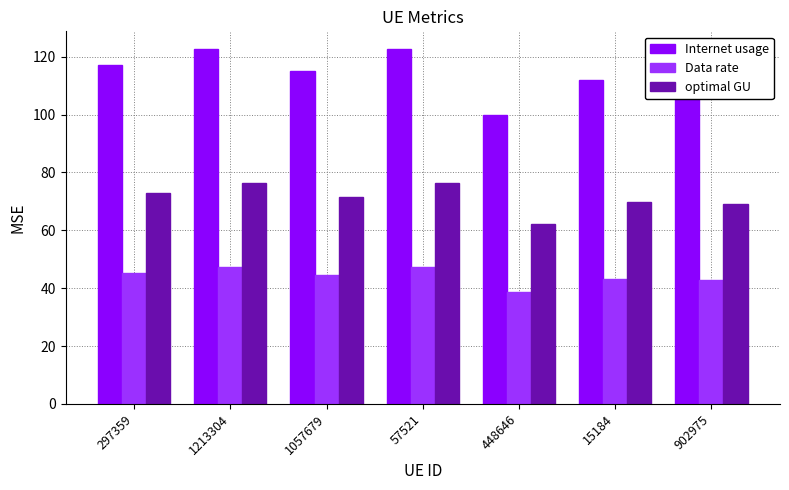

Which series has the largest total across all categories?

Internet usage